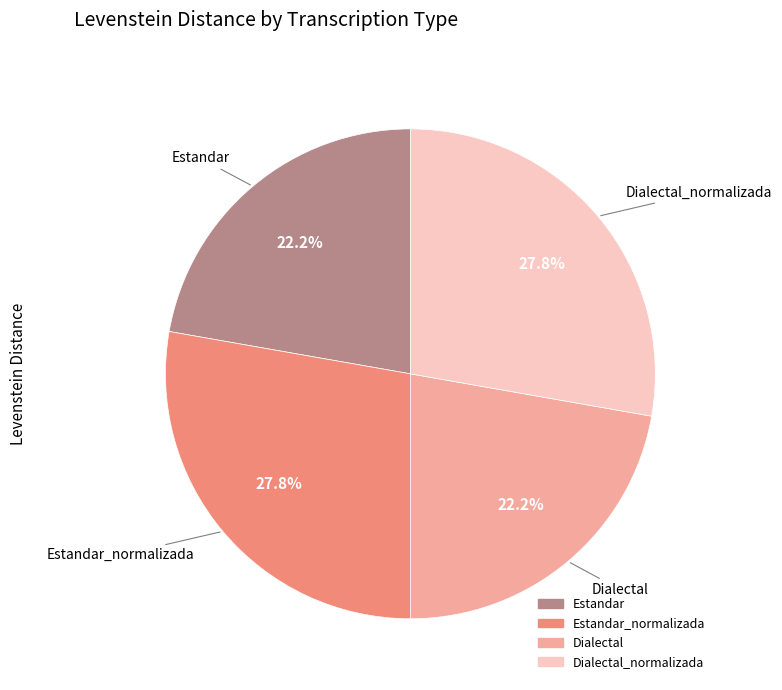

Is there a majority slice in this chart?

No